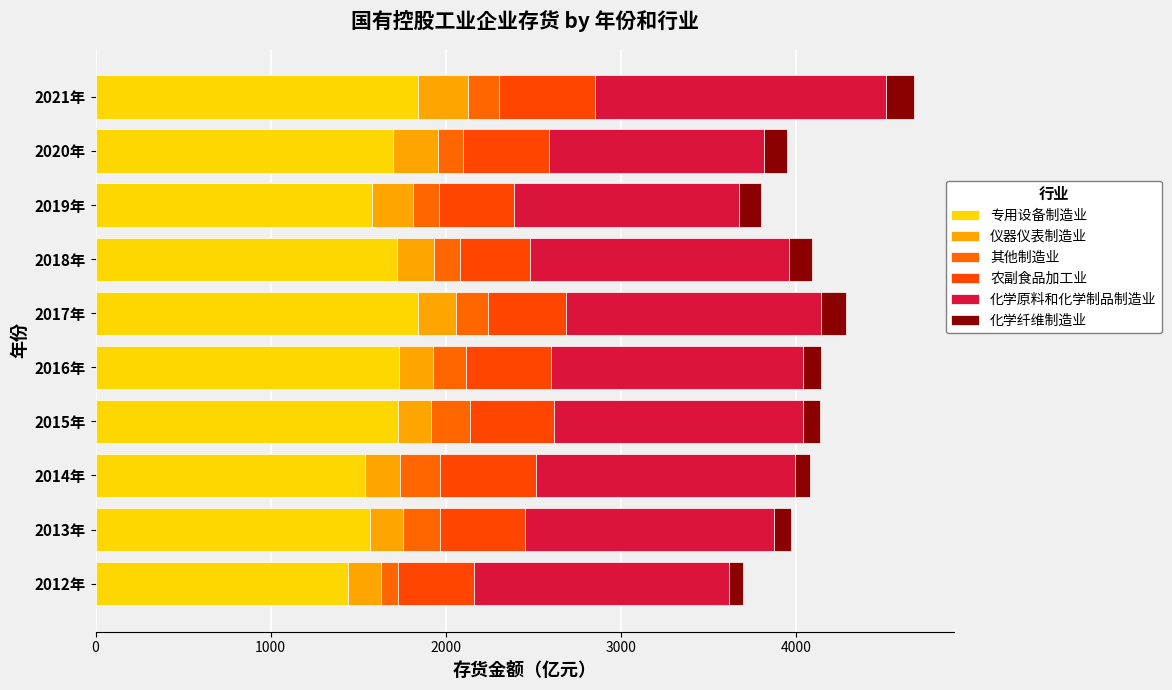

How many data points does each series have?

10